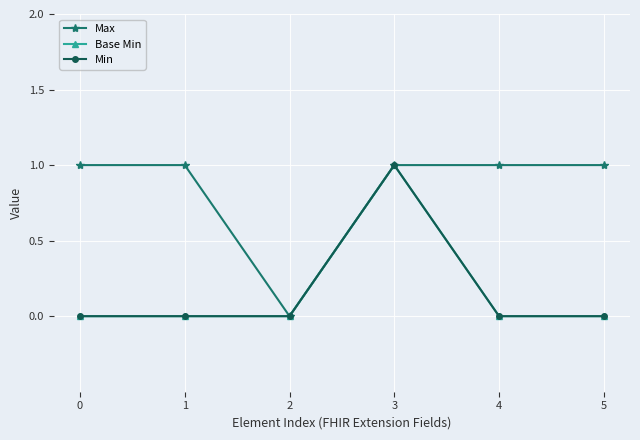

Does the chart have visible grid lines?

Yes